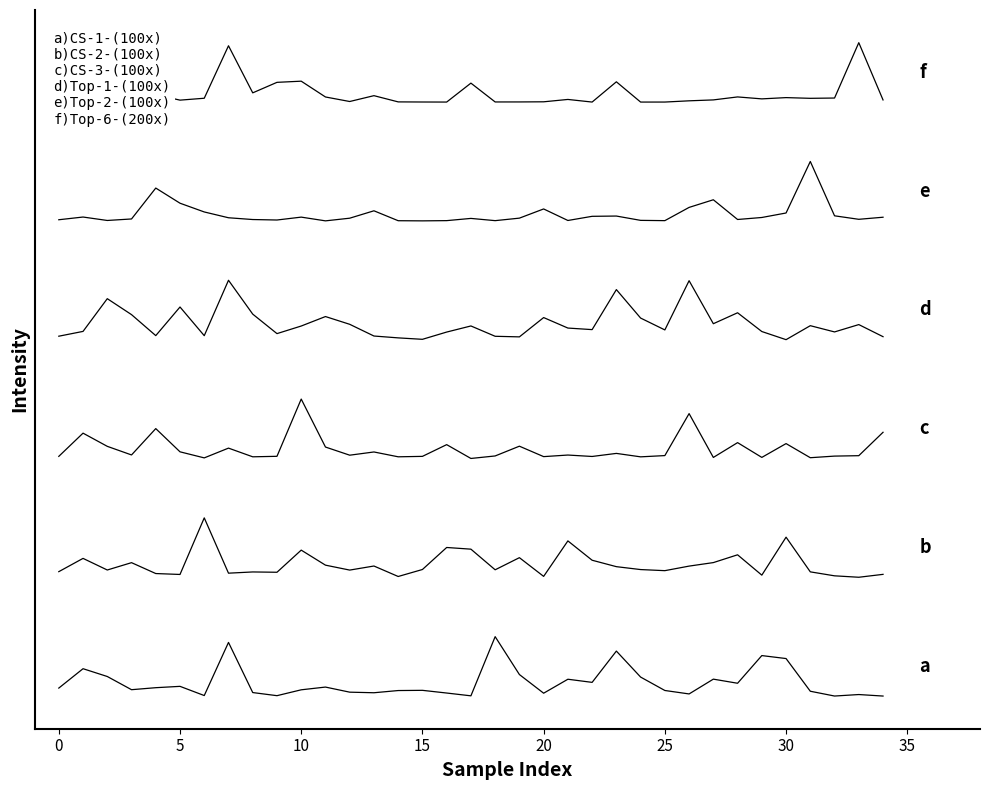

Reading left to right, transcribe all the data shown in this chart.

CS-1-(100x): 536.4	1841.8	1316.8	428.3	563.1	653.3	34.3	3612.3	235.1	25.4	420.7	605.0	261.8	222.4	371.1	385.1	203.4	15.3	4000.0	1449.0	191.9	1132.5	921.5	3028.9	1278.7	375.0	142.4	1138.9	861.8	2725.1	2525.6	324.1	1.3	101.7	0.0
CS-2-(100x): 8377.0	9270.5	8488.7	8982.9	8249.9	8188.5	12000.0	8275.0	8357.4	8336.5	9827.6	8815.4	8483.1	8756.7	8051.7	8522.2	10004.9	9891.8	8502.6	9319.4	8058.6	10448.9	9146.2	8713.4	8518.0	8444.0	8751.1	8987.1	9512.0	8142.4	10698.8	8363.0	8096.3	8000.0	8195.5
CS-3-(100x): 16141.7	17703.9	16815.9	16236.6	18010.8	16446.9	16038.7	16696.4	16111.3	16144.7	20000.0	16769.1	16220.2	16437.0	16111.3	16140.6	16930.7	16000.0	16168.7	16826.5	16123.6	16230.2	16134.1	16340.3	16108.9	16193.3	19020.6	16068.5	17066.0	16070.9	17001.0	16050.4	16158.7	16186.9	17762.5
Top-1-(100x): 24232.9	24556.3	26760.5	25685.4	24272.6	26199.8	24268.2	28000.0	25719.6	24407.3	24918.3	25556.3	25034.2	24245.0	24120.3	24023.2	24512.1	24922.7	24227.4	24187.6	25487.9	24781.5	24676.6	27370.9	25454.7	24655.6	27971.3	25074.0	25811.3	24547.5	24000.0	24941.5	24521.0	25015.5	24200.9
Top-2-(100x): 32075.2	32258.0	32026.8	32128.1	34209.5	33188.7	32600.4	32209.2	32089.8	32057.7	32252.1	32000.5	32180.0	32677.9	32009.8	32000.0	32015.6	32165.2	32014.6	32183.6	32802.4	32025.9	32306.2	32324.4	32033.8	32014.8	32906.5	33420.9	32092.9	32227.4	32530.0	36000.0	32340.2	32105.1	32245.1
Top-6-(200x): 40104.1	40445.8	40008.4	40004.6	40500.9	40130.1	40257.4	43791.7	40620.8	41328.3	41406.7	40343.0	40037.5	40431.3	40011.7	40004.4	40000.7	41275.9	40007.1	40008.6	40017.7	40177.1	40000.7	41364.6	40000.0	40001.0	40084.2	40145.4	40346.1	40215.1	40300.0	40252.4	40271.6	44000.0	40143.3